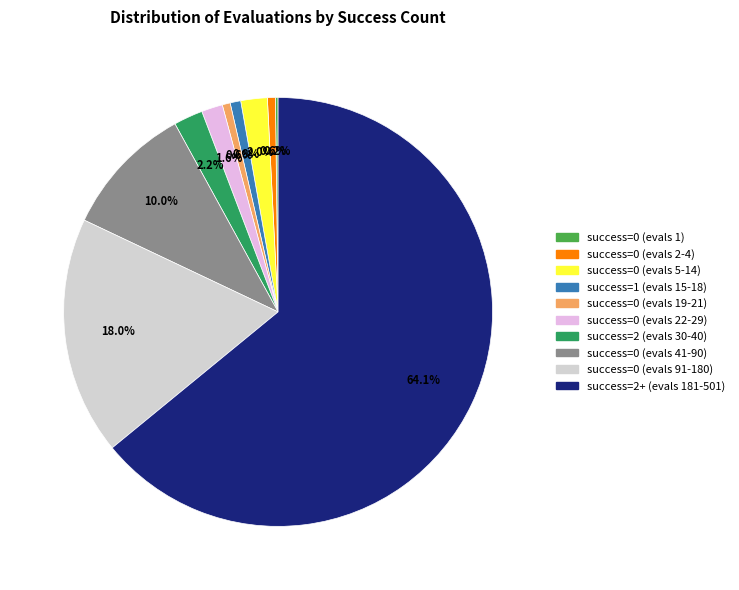

Is there any slice that represents more than half of the pie?

Yes